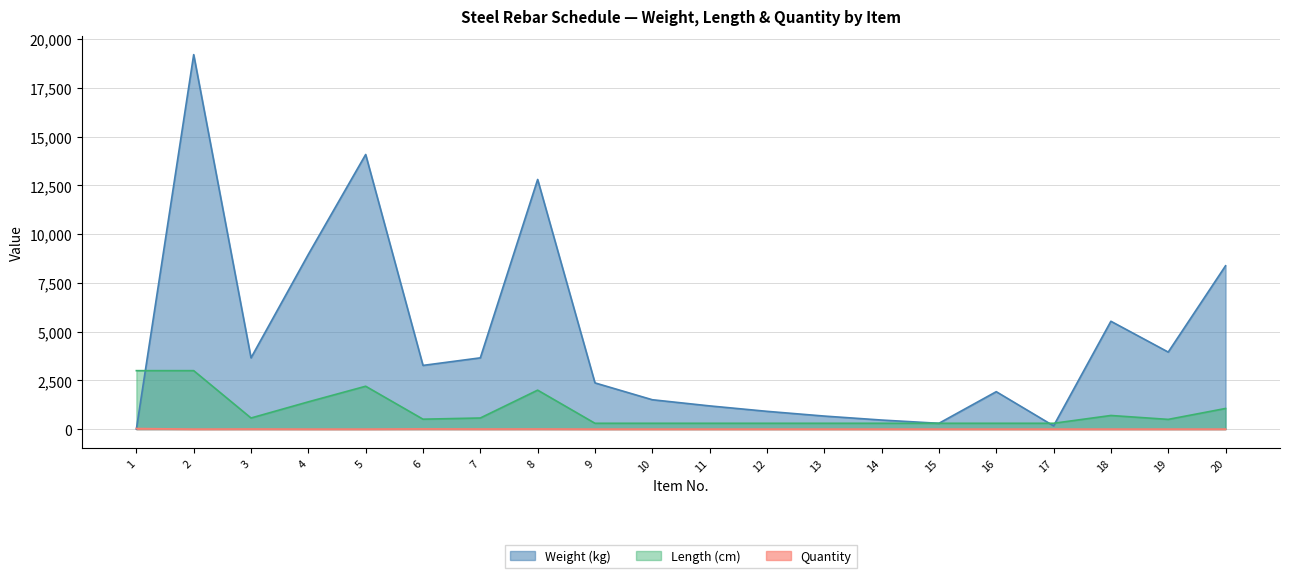

Where is the first local minimum for Length (cm)?

3